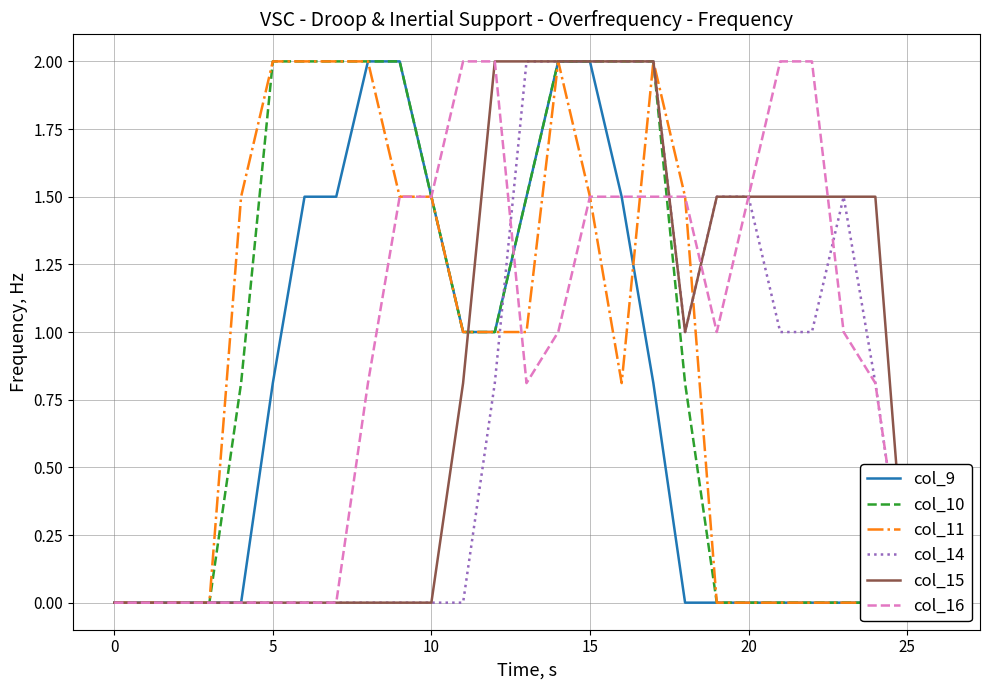

What is the spread (max minus min) of values at 8?

2.0